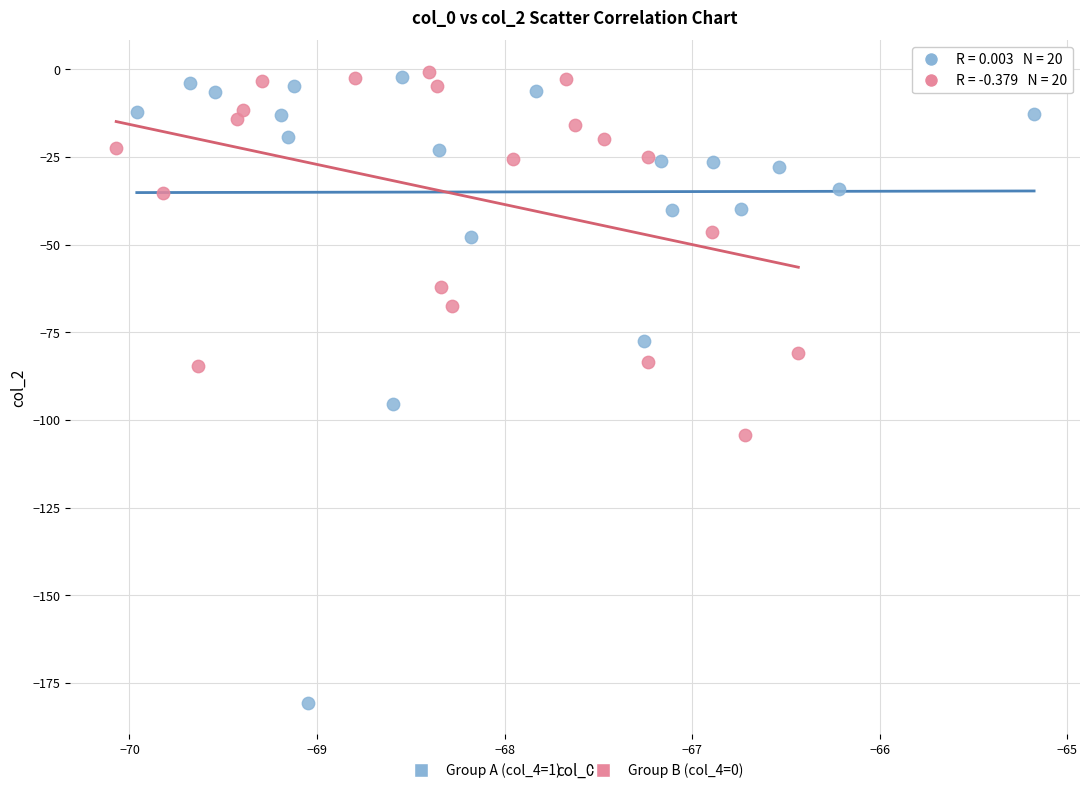

Which series has the widest spread of Y values?

Group A (col_4=1)